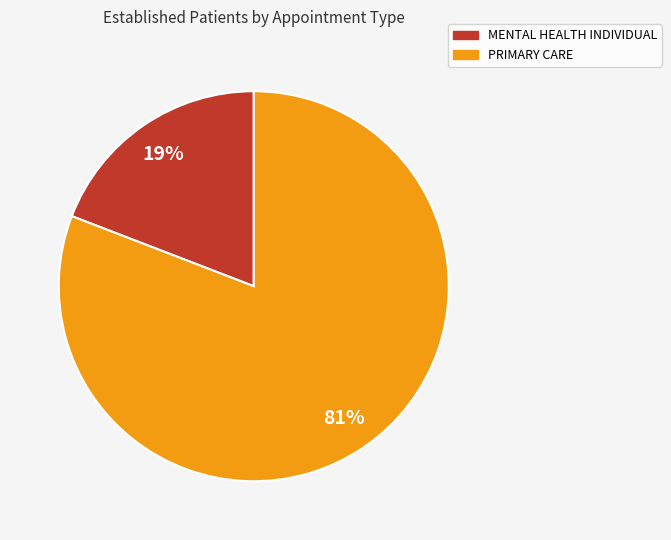

What percentage is the PRIMARY CARE slice, to the nearest percent?

81%